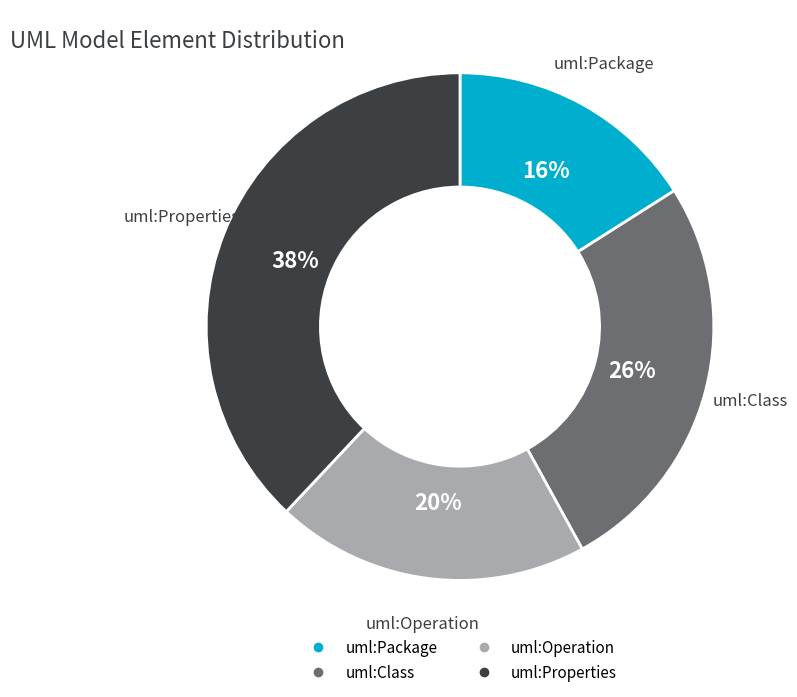

How many segments does this pie chart have?

4